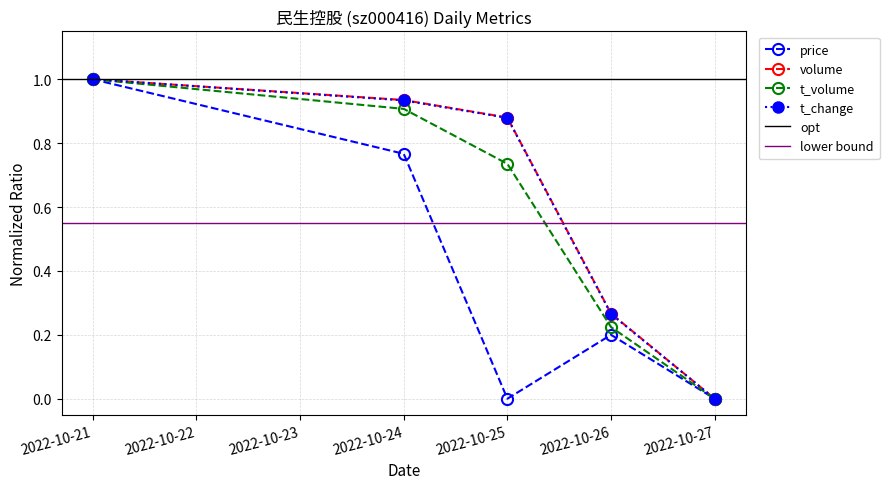

What is the maximum value for t_change?

1.0